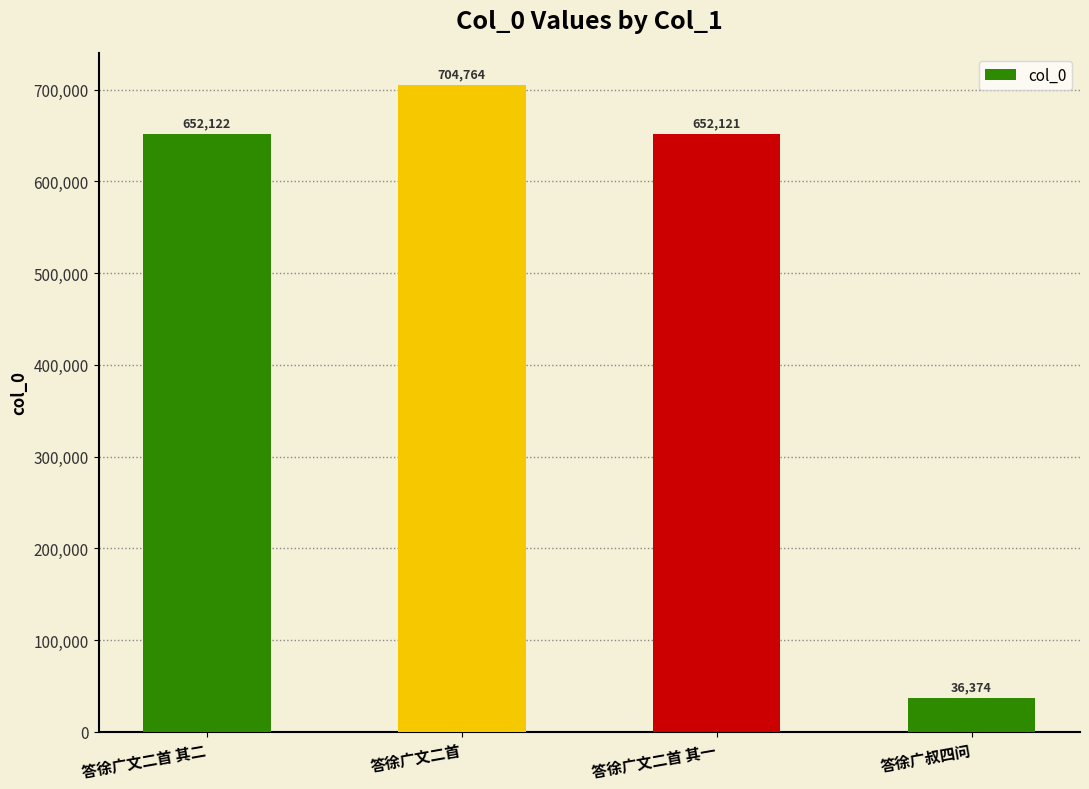

What is the value of the 1st bar from the left?

652122